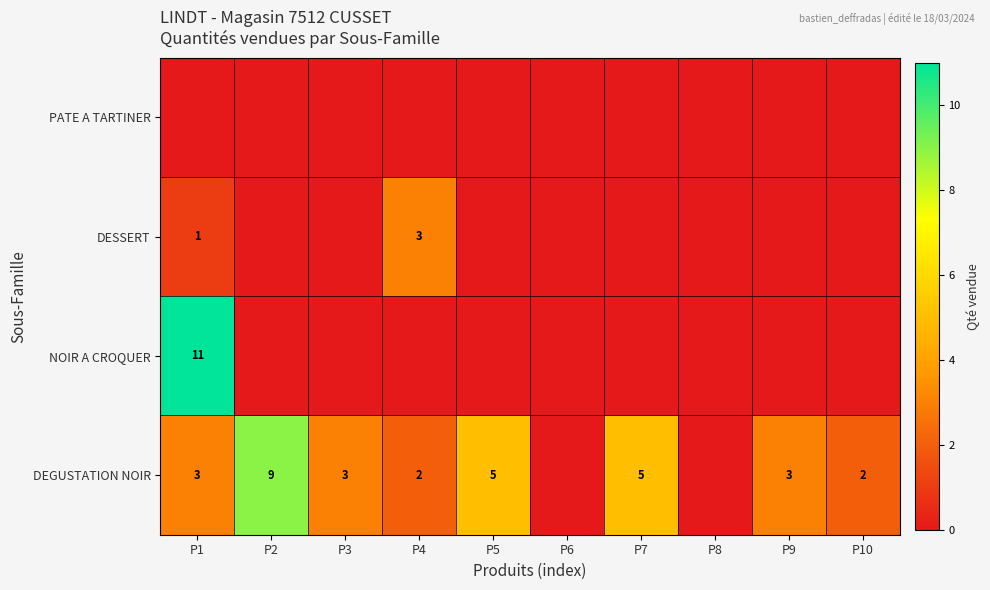

The value of DEGUSTATION NOIR at P9 is 5. True or false?

False